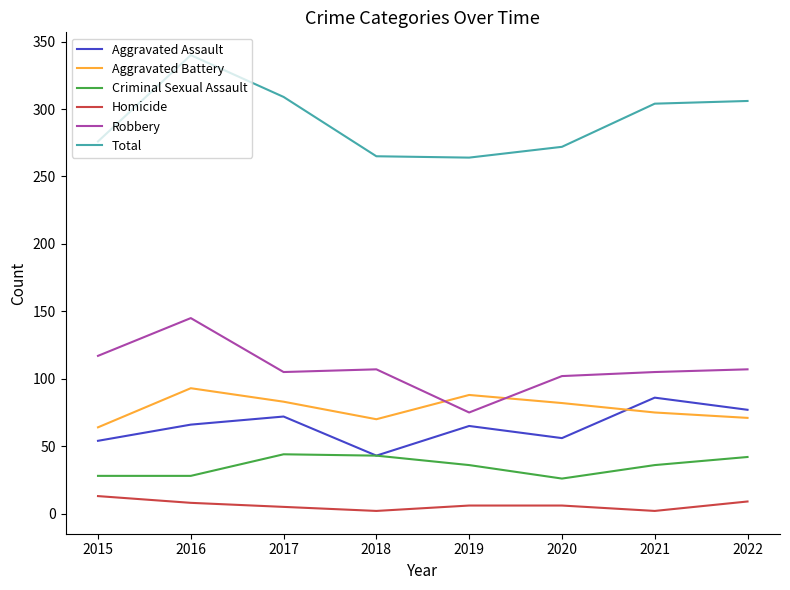

At how many categories does at least one series exceed 290?

4